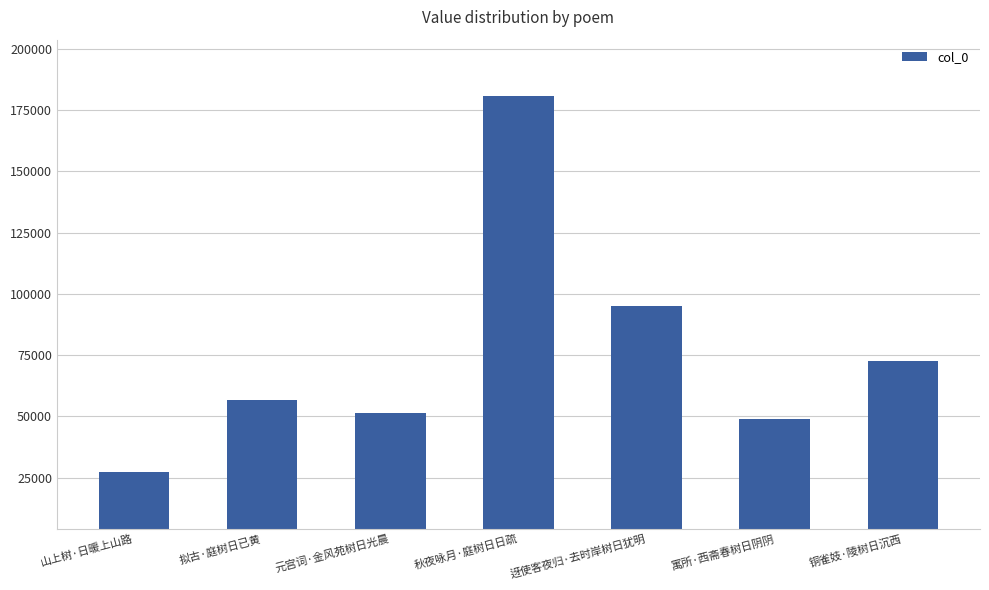

Which label corresponds to the largest value in the chart?

秋夜咏月·庭树日日疏